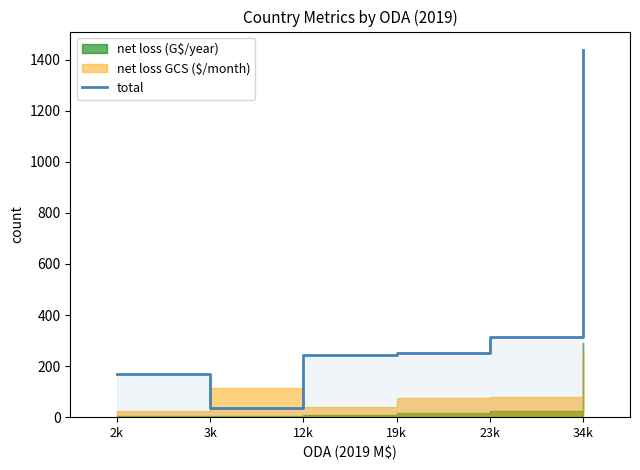

Rank the categories by value from highest to lowest.

34k, 23k, 19k, 12k, 2k, 3k